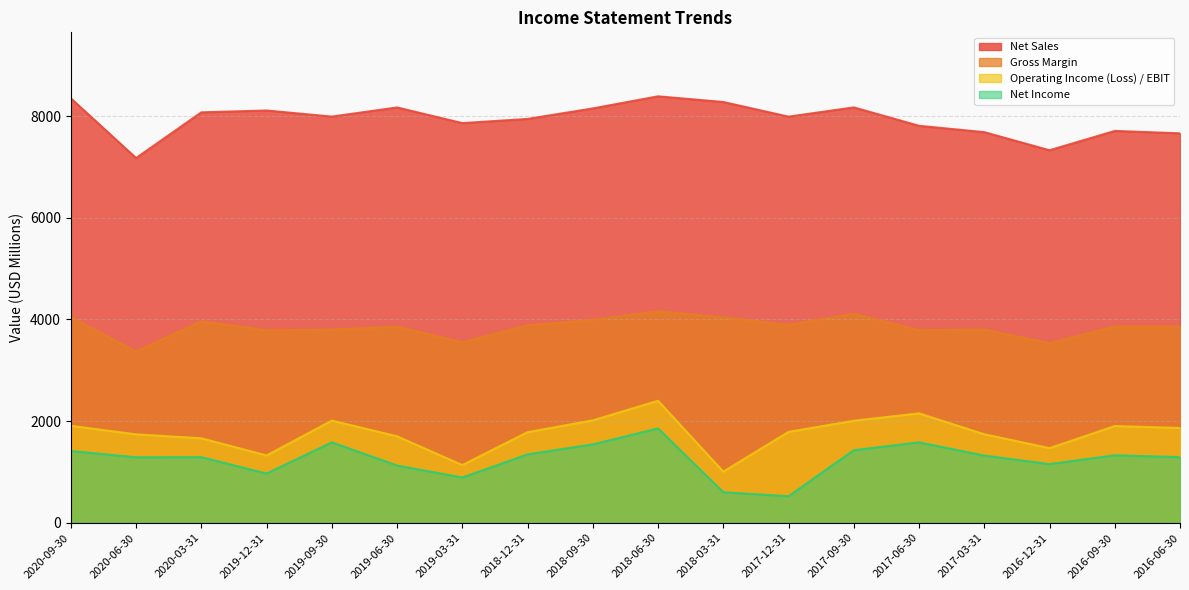

How many data points in Gross Margin are above 3863?

8